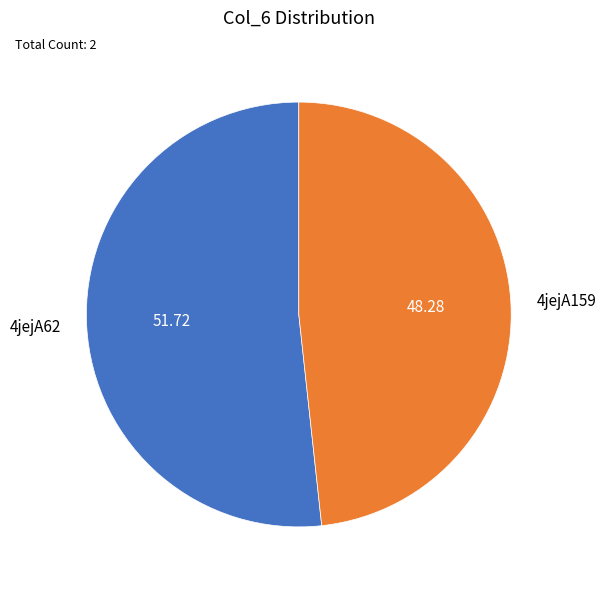

Is there any slice that represents more than half of the pie?

Yes